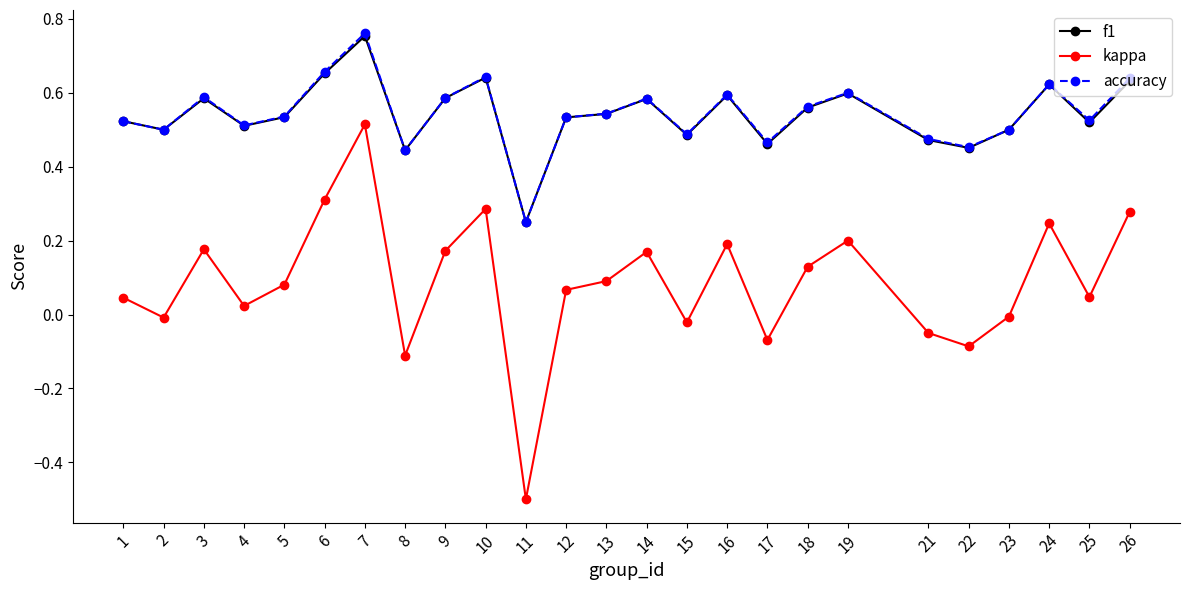

How many interior local valleys does the kappa series have?

8